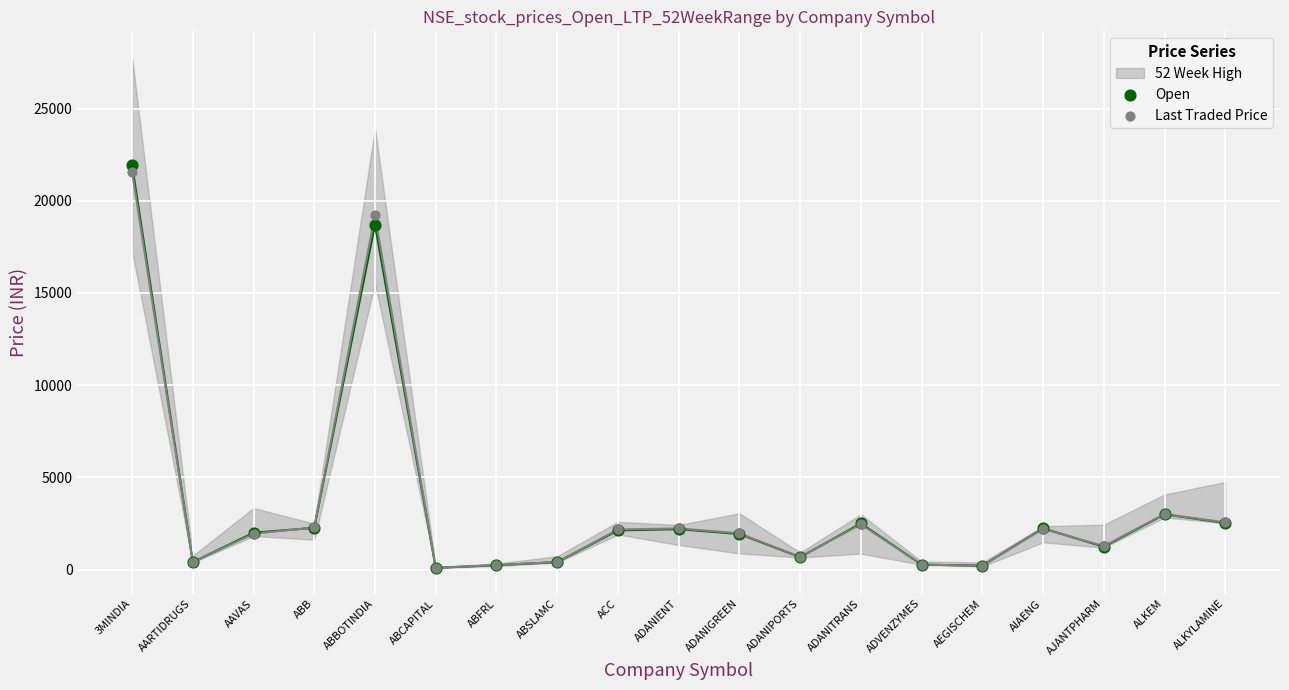

Which series has the widest spread of Y values?

Open